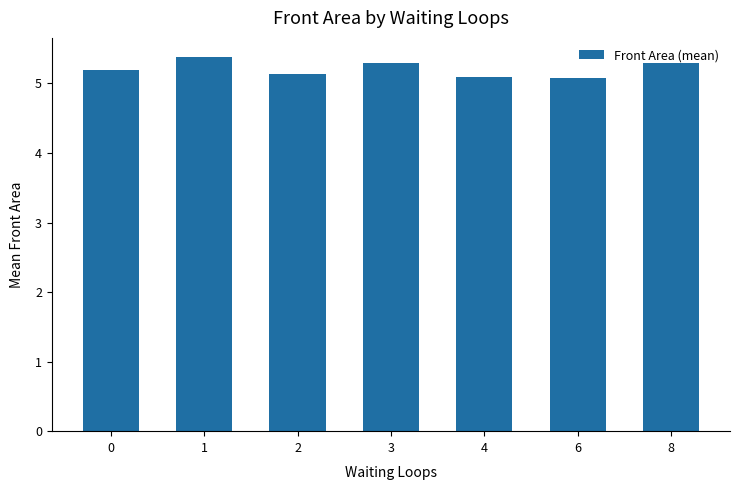

What is the ratio of the value at 1 to the value at 0?

1.0